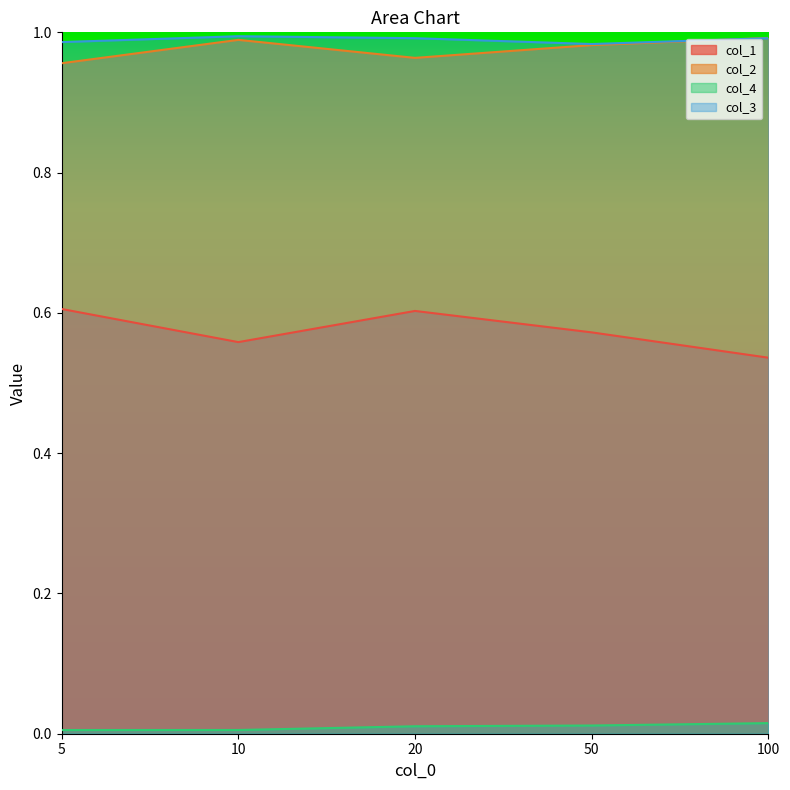

How many data points does each series have?

5